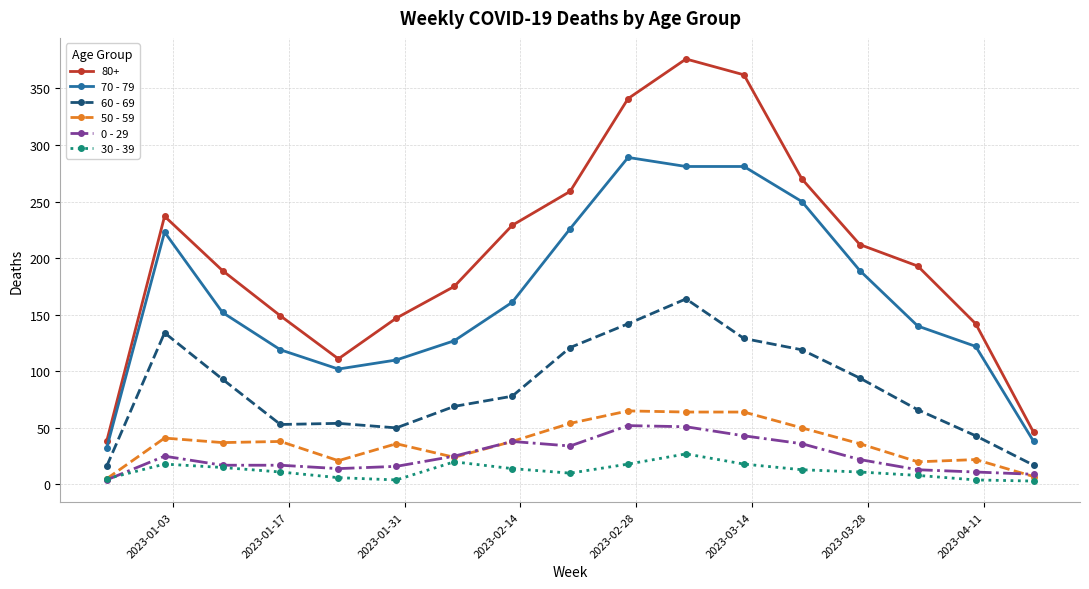

Which series has the largest total across all categories?

80+